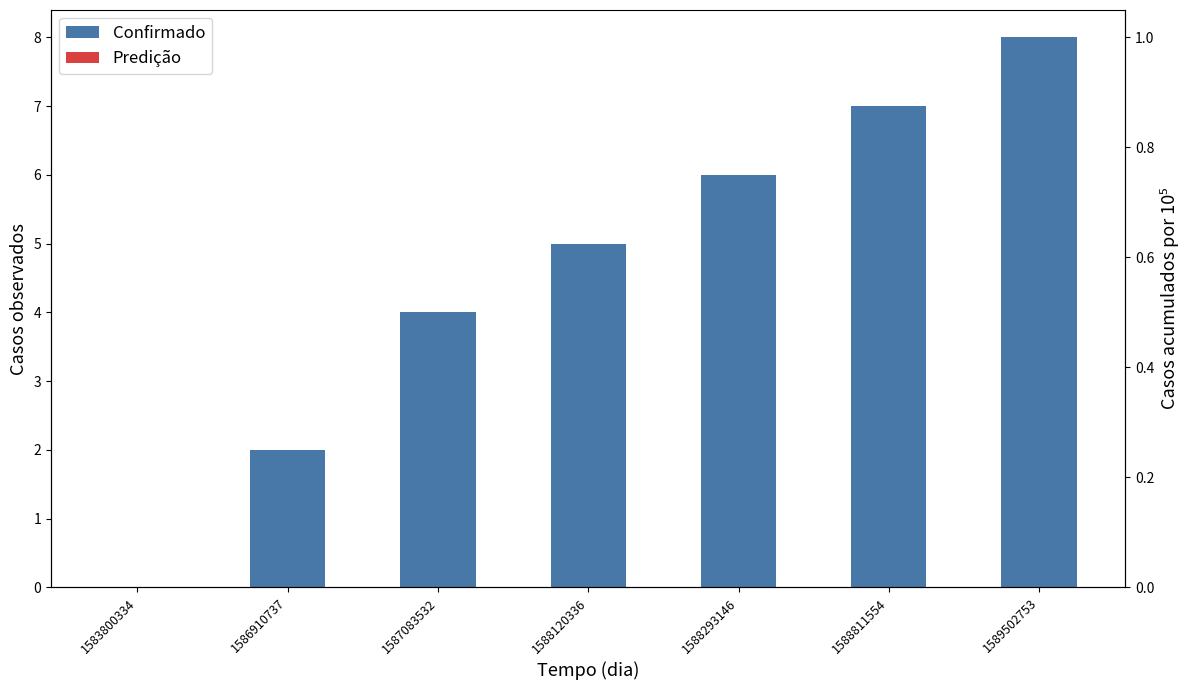

The value of Predição at 1588811554 is 0. True or false?

True